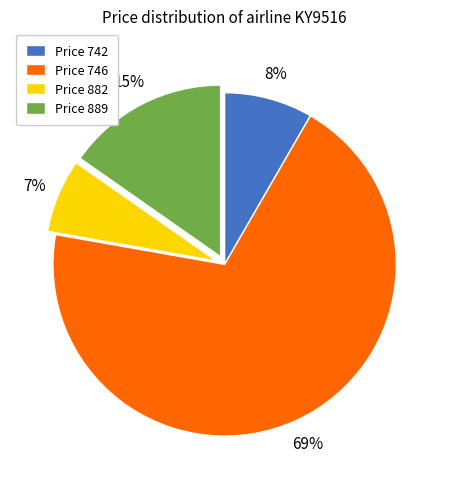

The Price 742 slice represents 8% of the pie. True or false?

True